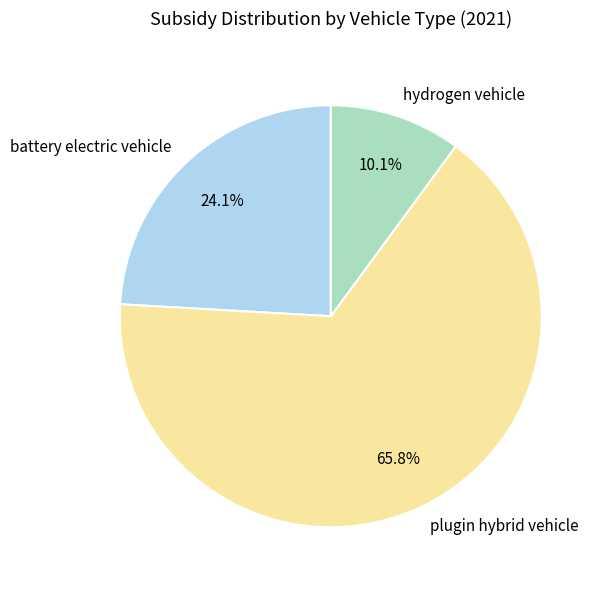

Combined, what portion of the pie is battery electric vehicle and plugin hybrid vehicle?

89.9%